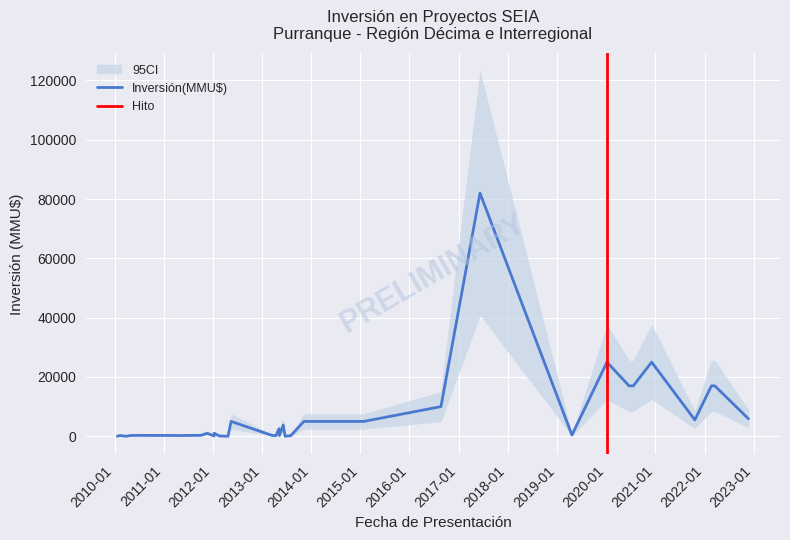

In CI_lower, how many points are higher than both neighbors (excluding endpoints)?

10